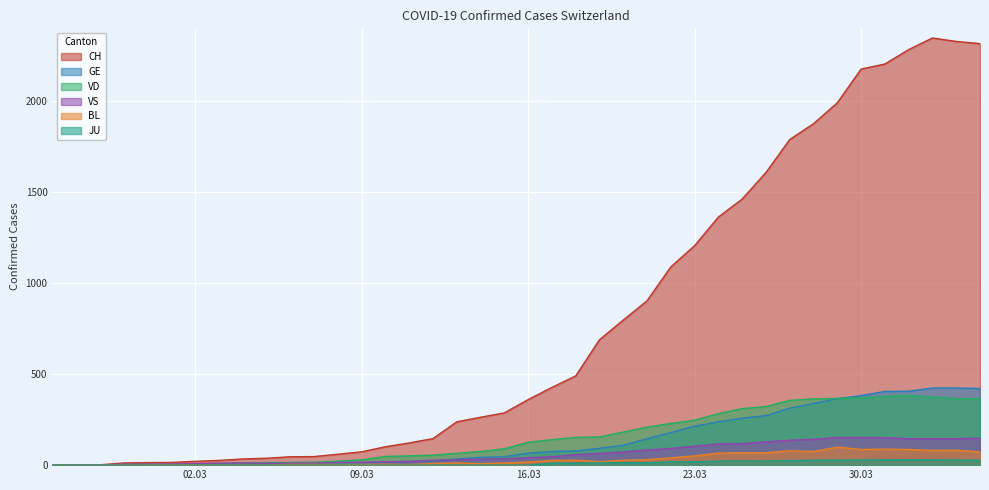

How many lines are shown in the chart?

6